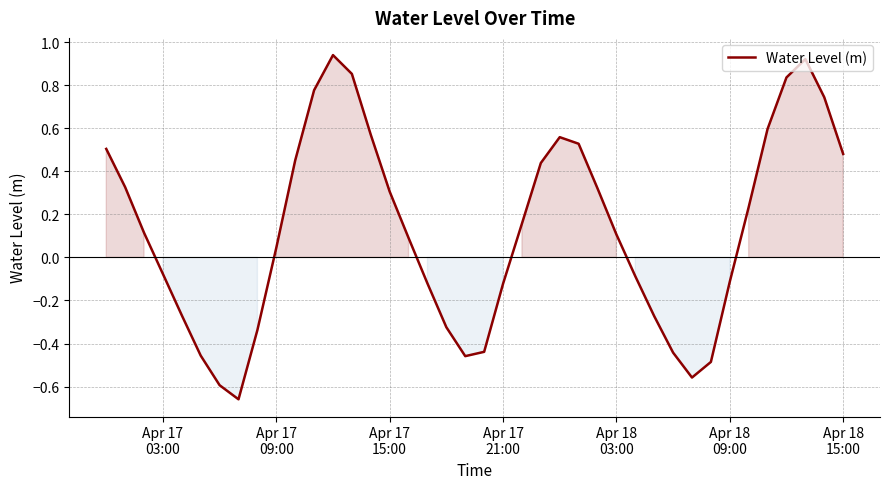

What is the difference between the maximum and minimum values?

1.6